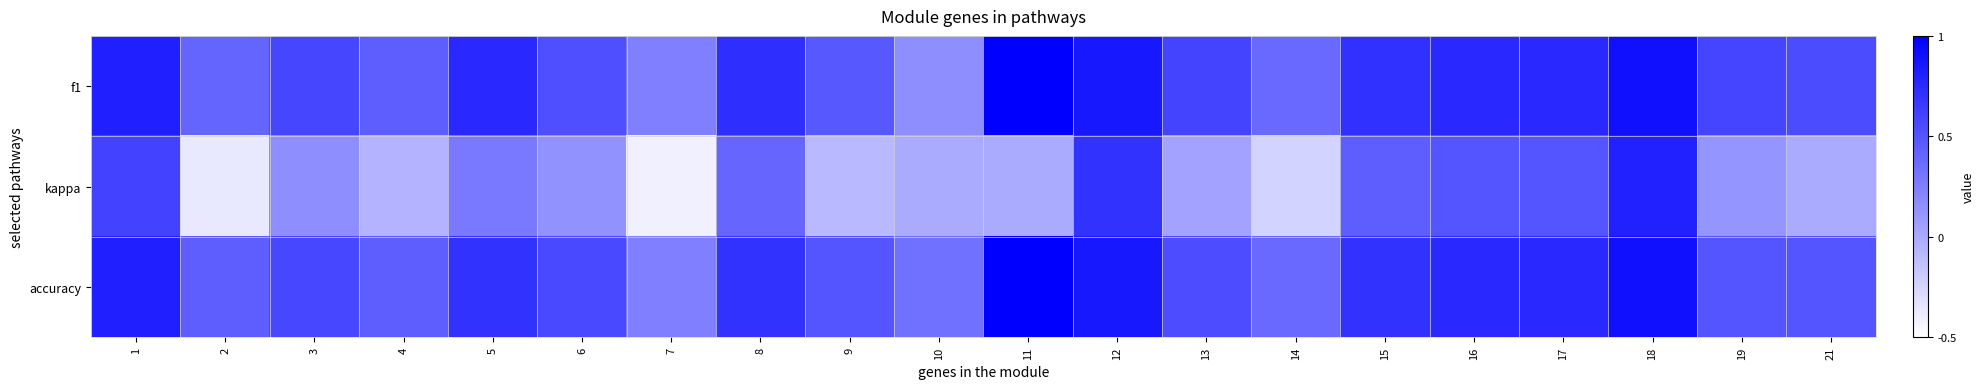

How many data points does each series have?

20